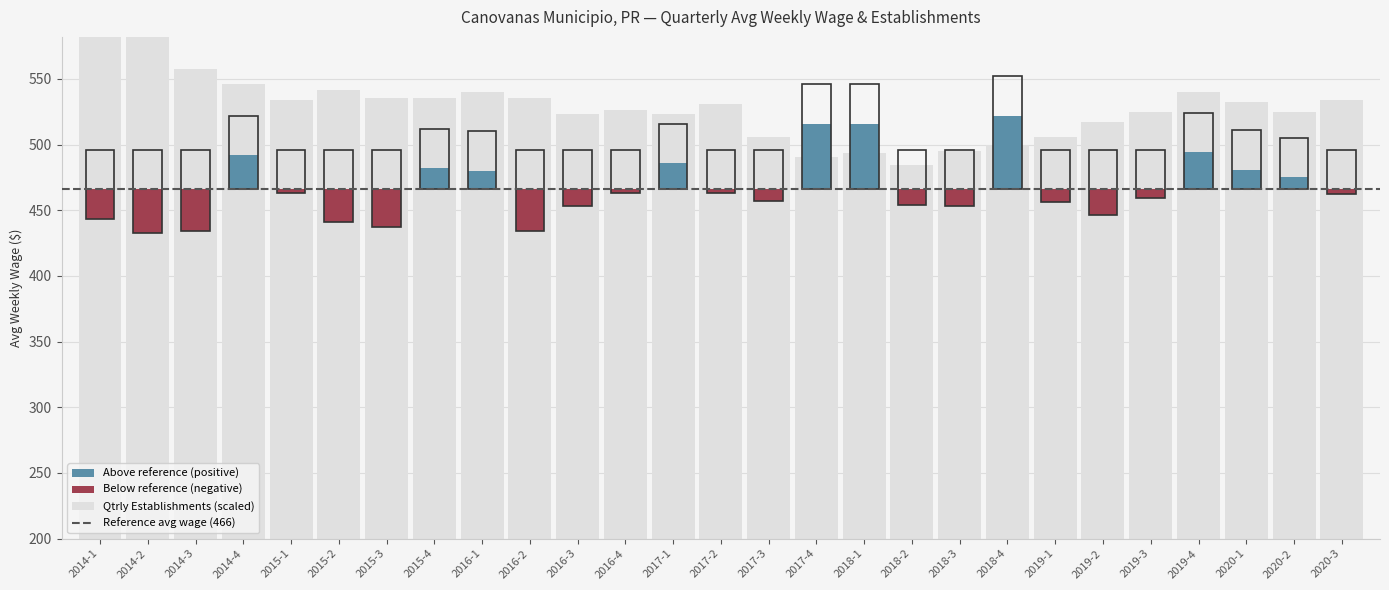

What is the maximum value shown in the chart?

582.0